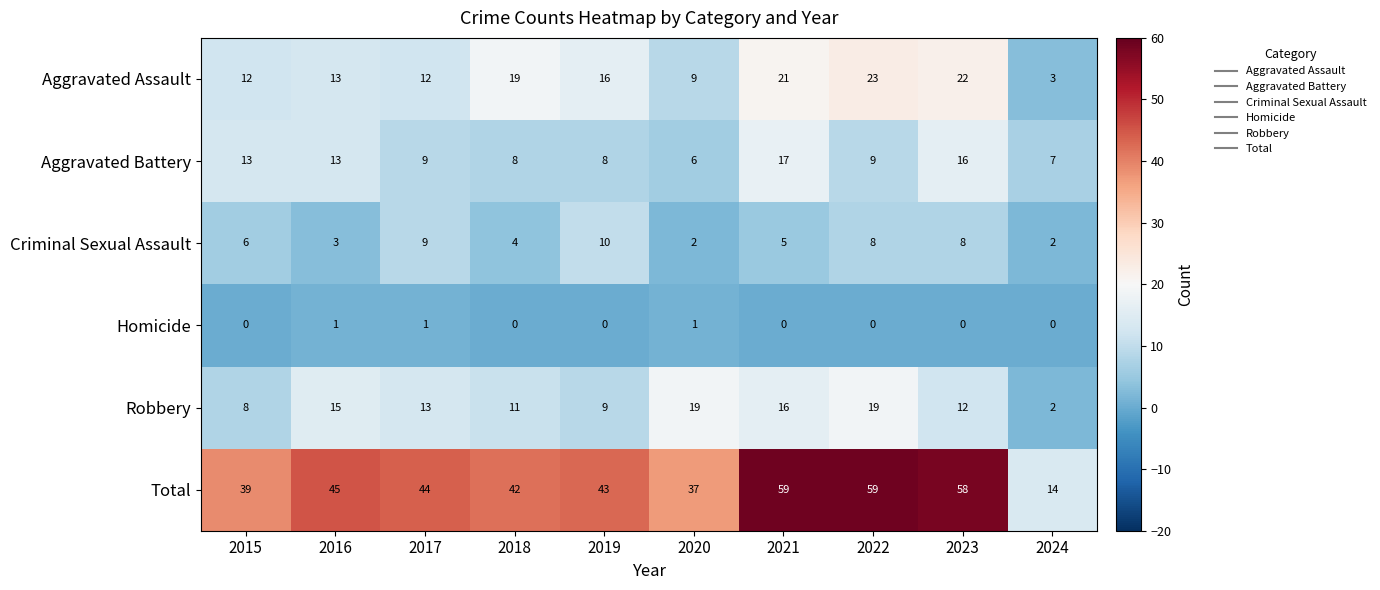

Where does the Robbery series first go above 13?

2016